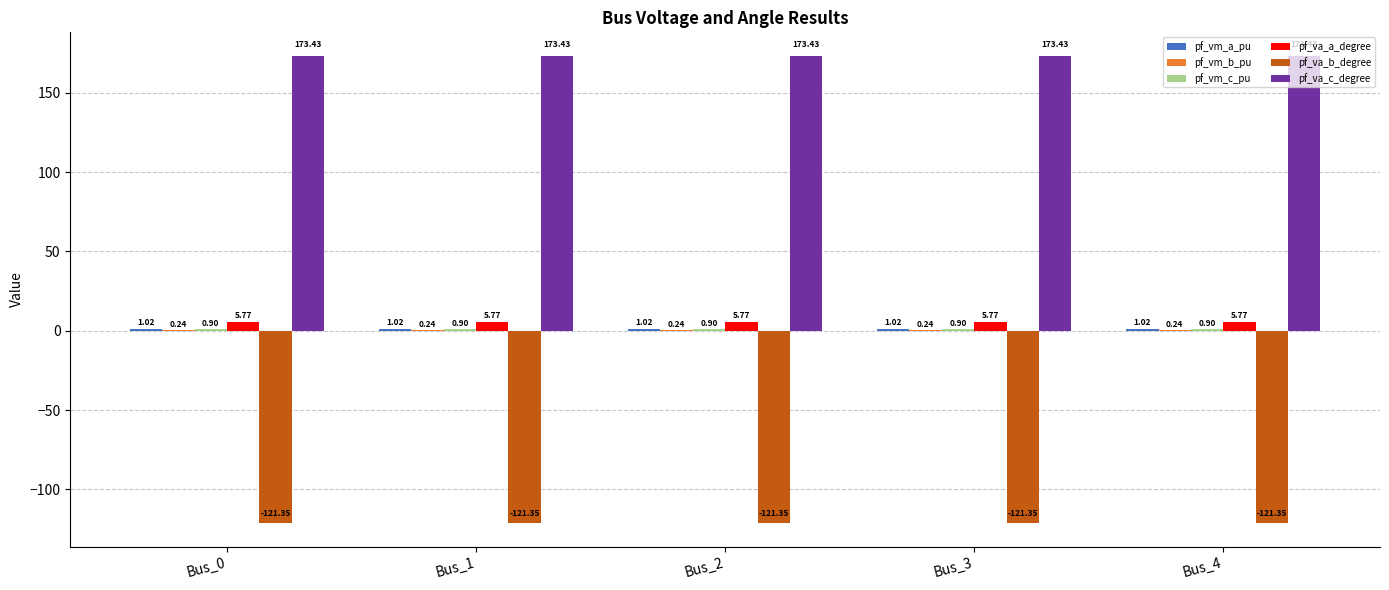

True or false: pf_va_c_degree has a value of 173.4 at Bus_4.

True